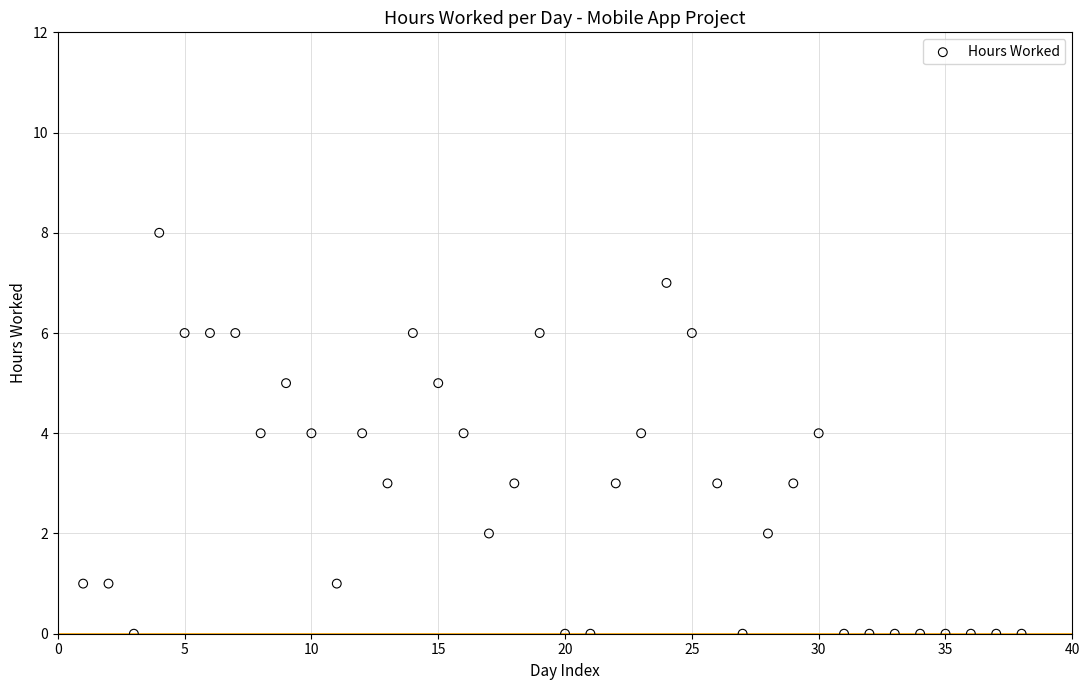

What is the range of Y values (max minus min)?

8